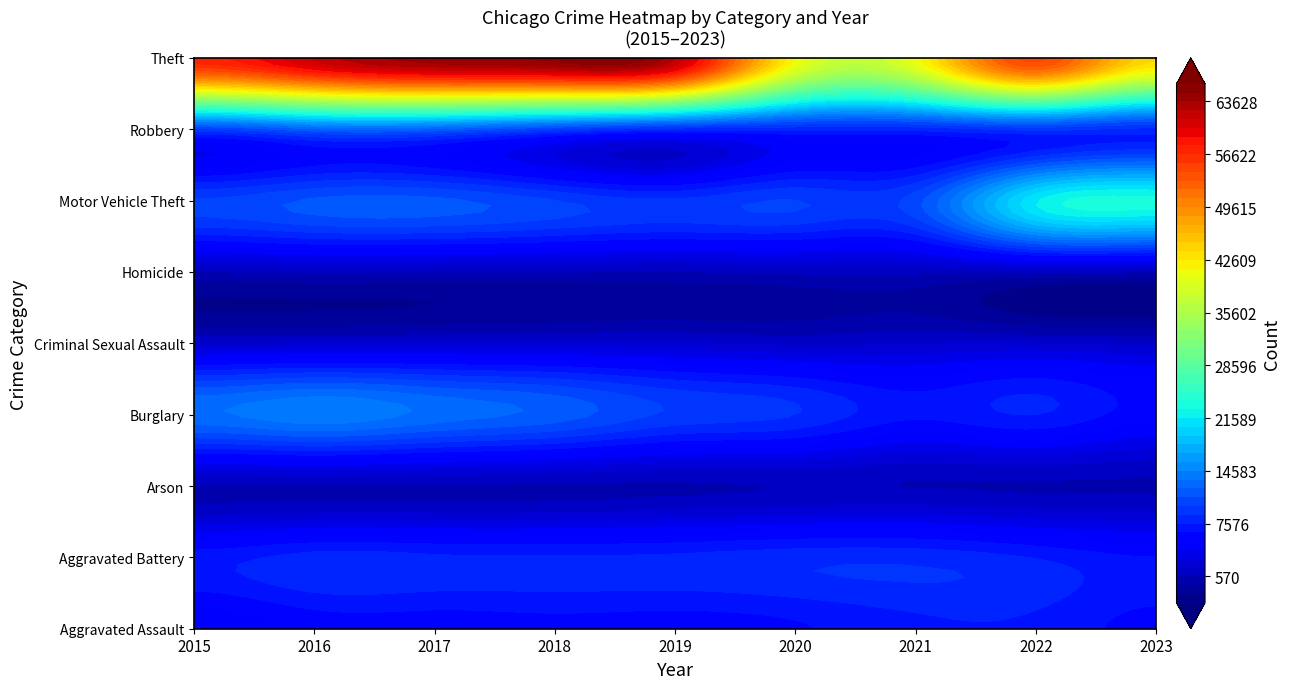

The value of Robbery at 6 is 12308. True or false?

False